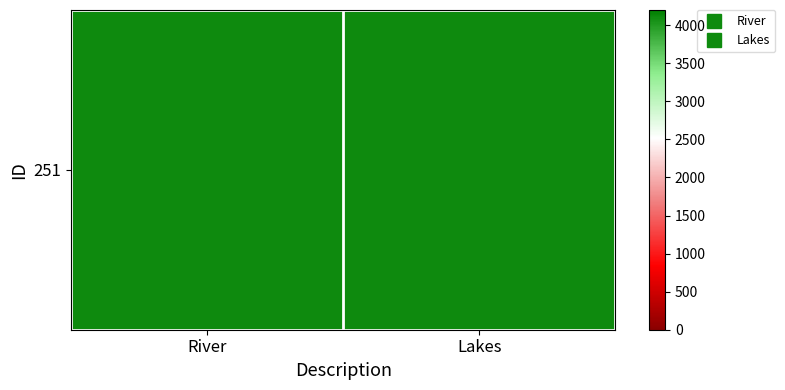

Which has a higher value, River or Lakes?

Lakes